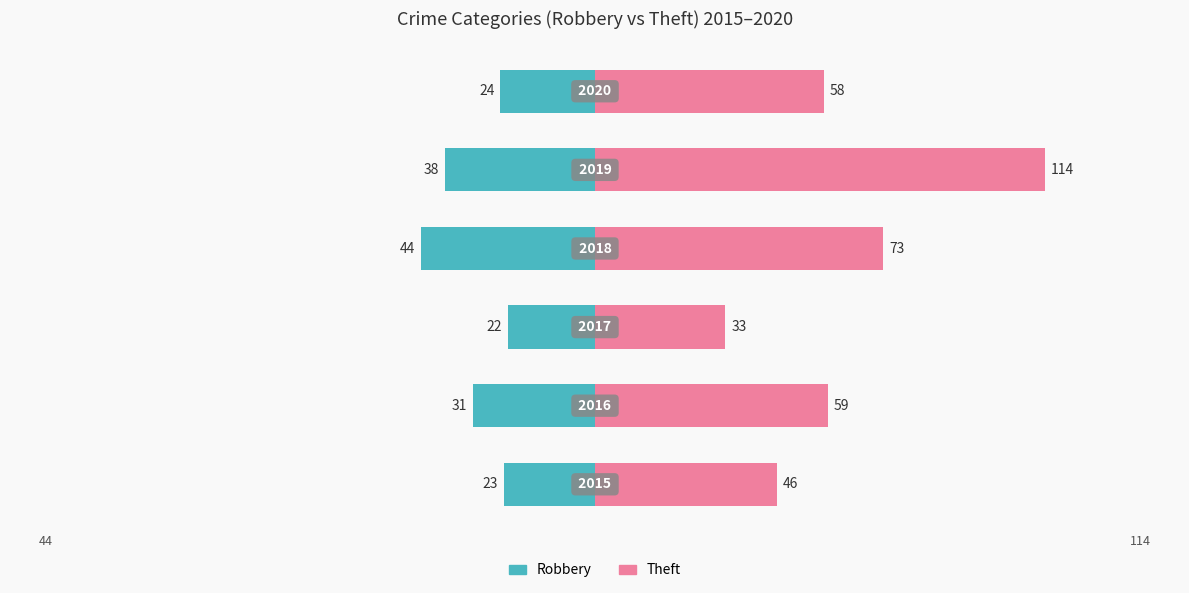

True or false: Robbery has a value of -24 at 5.

True